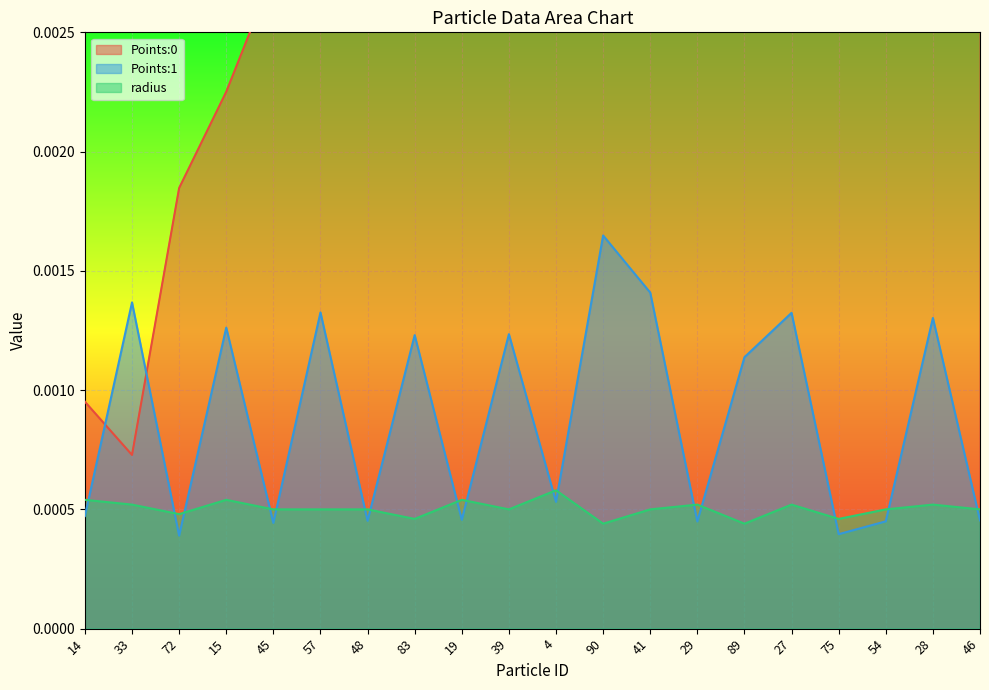

True or false: Points:0 and radius cross at least once.

False